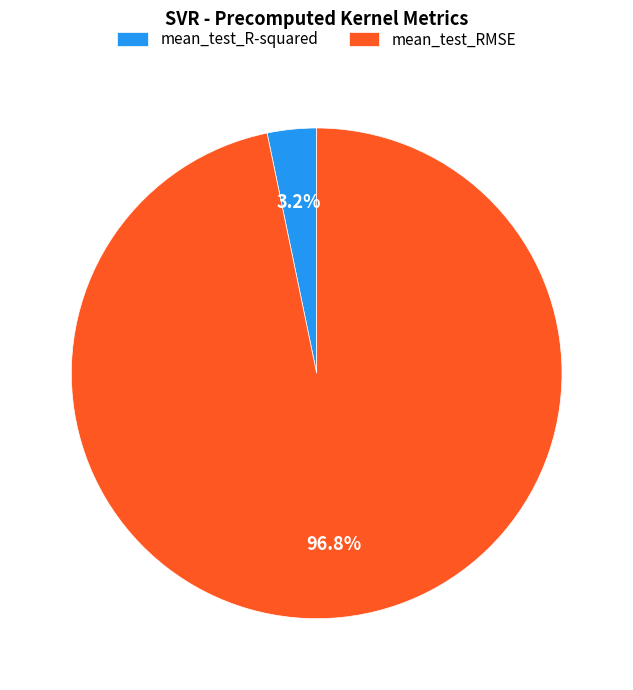

Combined, do mean_test_RMSE and mean_test_R-squared account for over 50%?

Yes